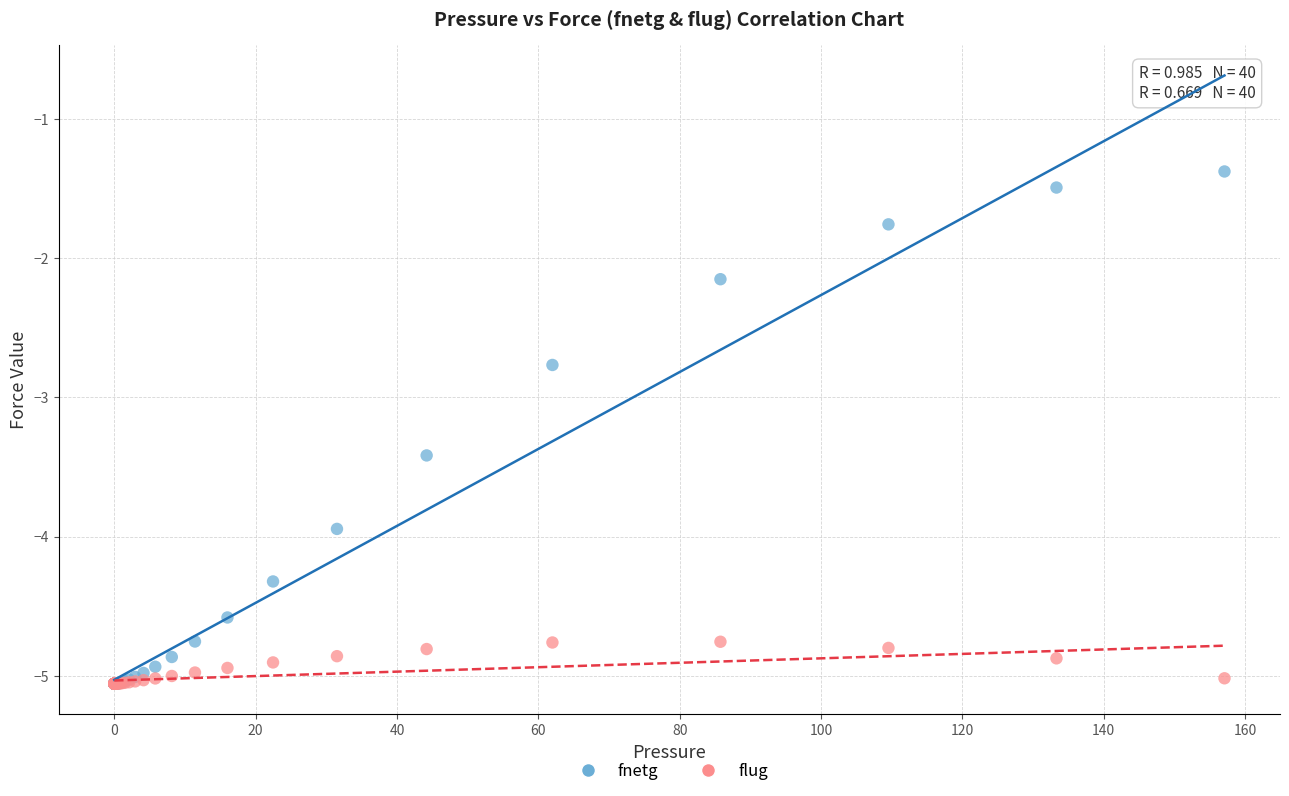

In the fnetg series, what Y value is closest to -3?

-2.8